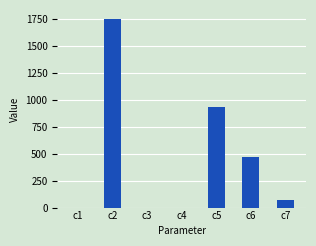

At which category does the chart reach its peak across all series?

c2